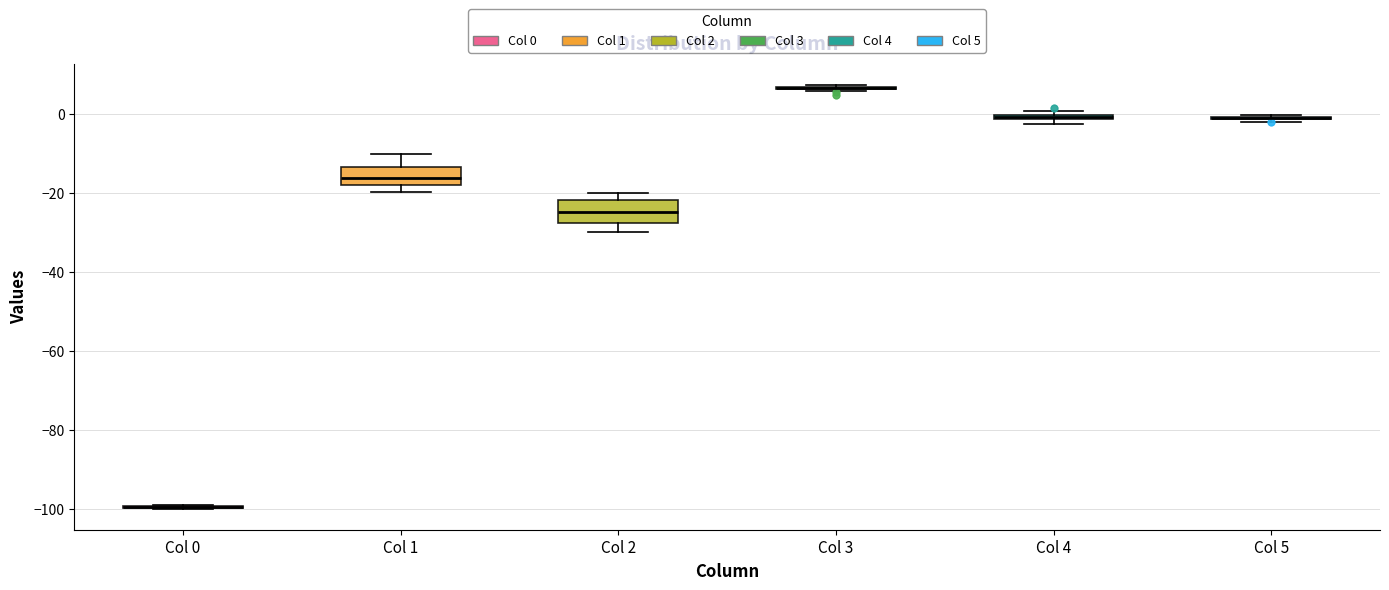

Where is the upper edge of the box for Col 1 on the y-axis? The values are not printed on the chart, so give them approximately, as read against the axis.

-14